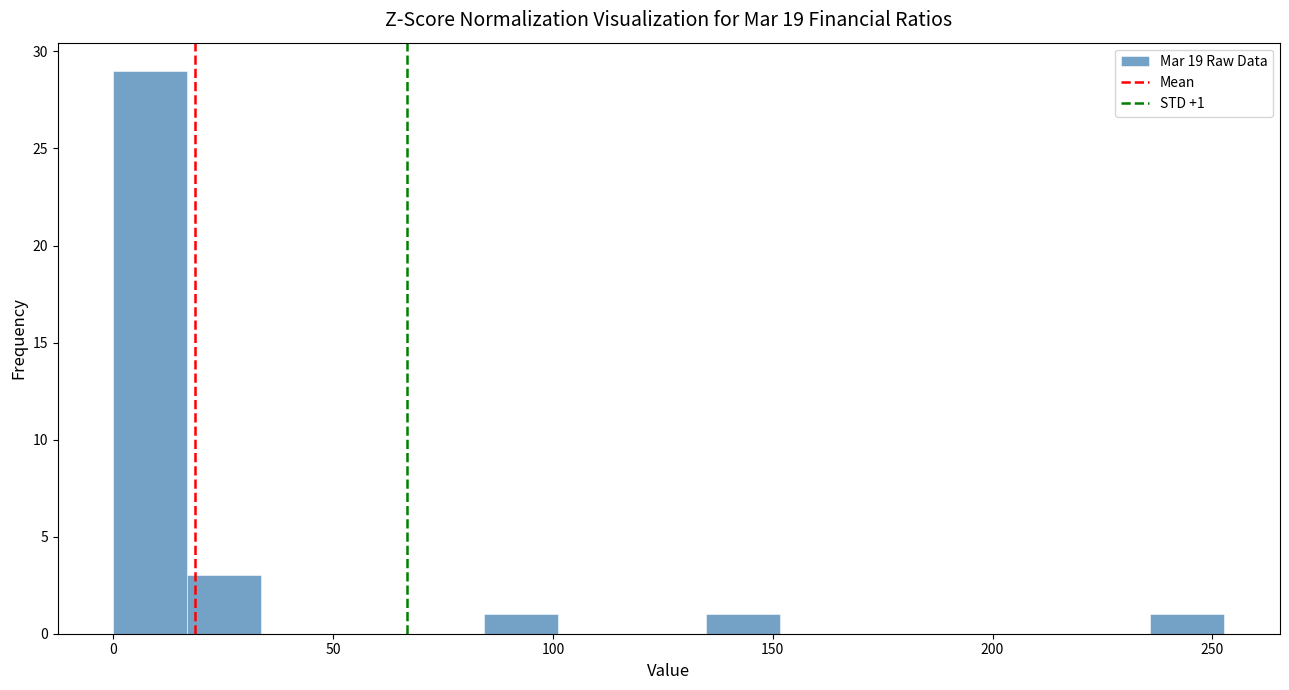

Read against the x-axis, roughly where is the centre of the tallest bar?

10